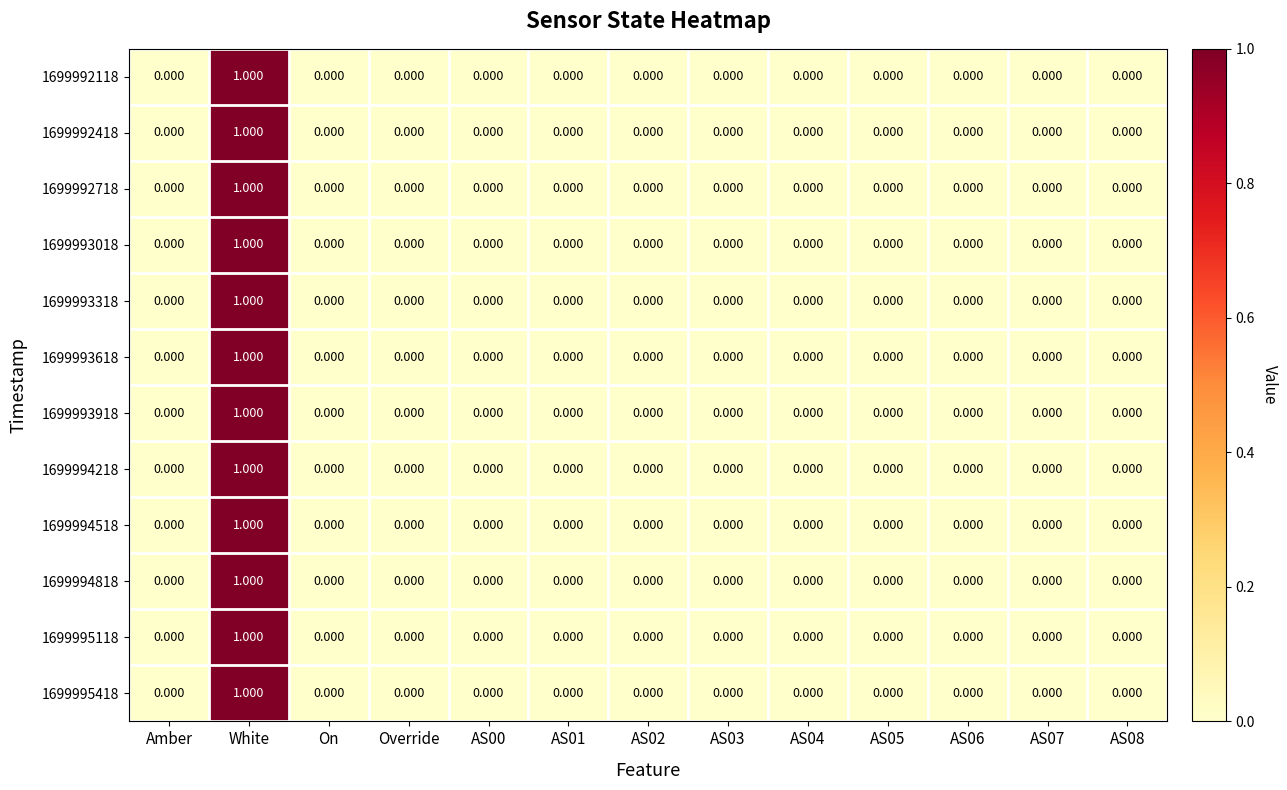

At which category is the sum across all series the highest?

White